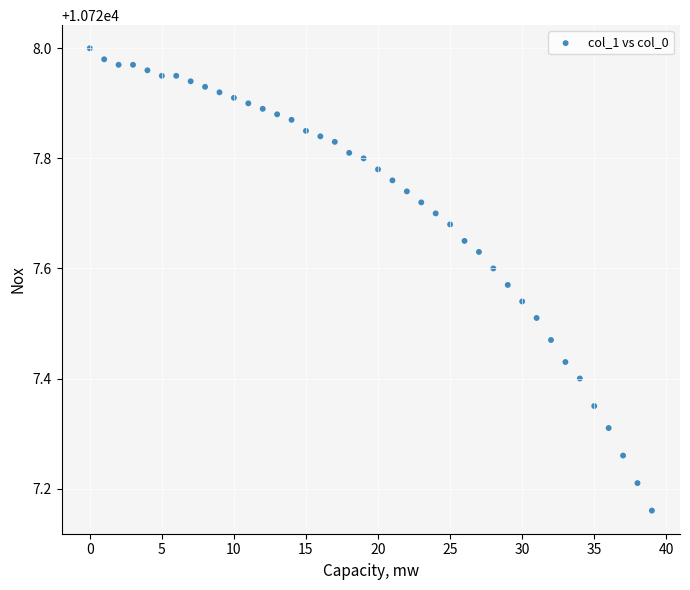

What is the range of Y values (max minus min)?

0.8